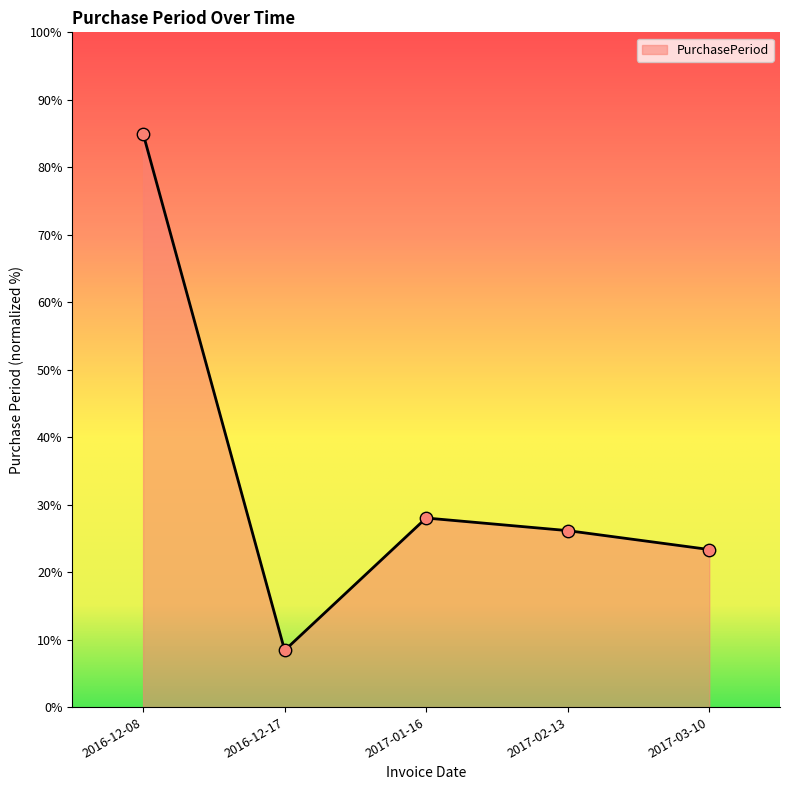

Approximately how many times larger is the value at 2017-03-10 compared to 2016-12-08?

0.3